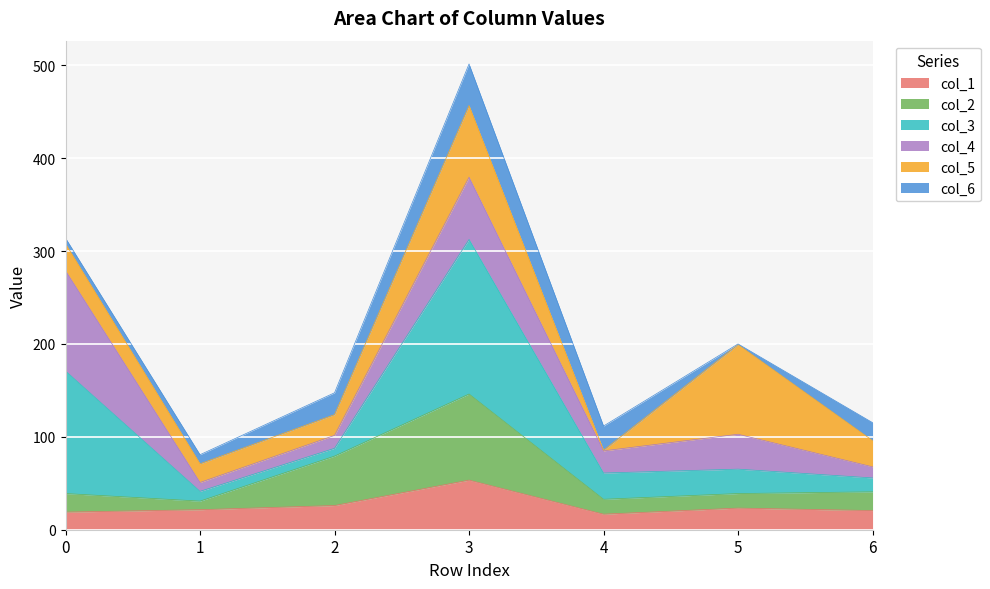

How many data points in col_1 are above 21?

4